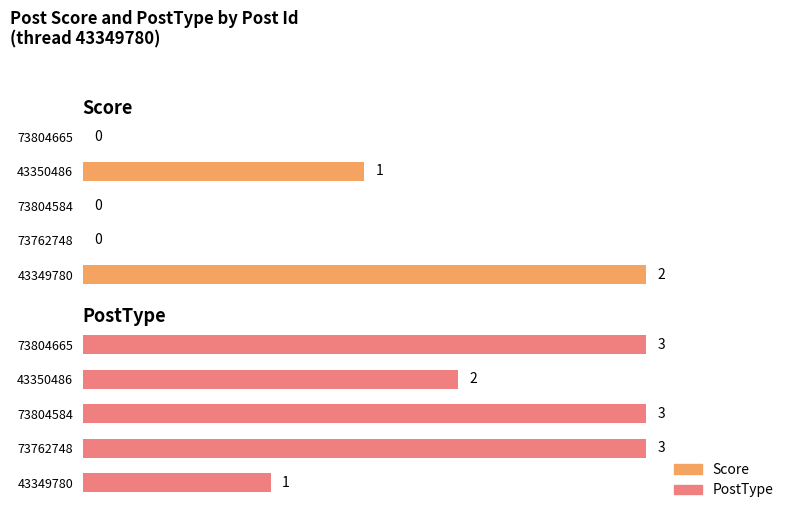

What is the difference between the highest and lowest values at 43350486?

1